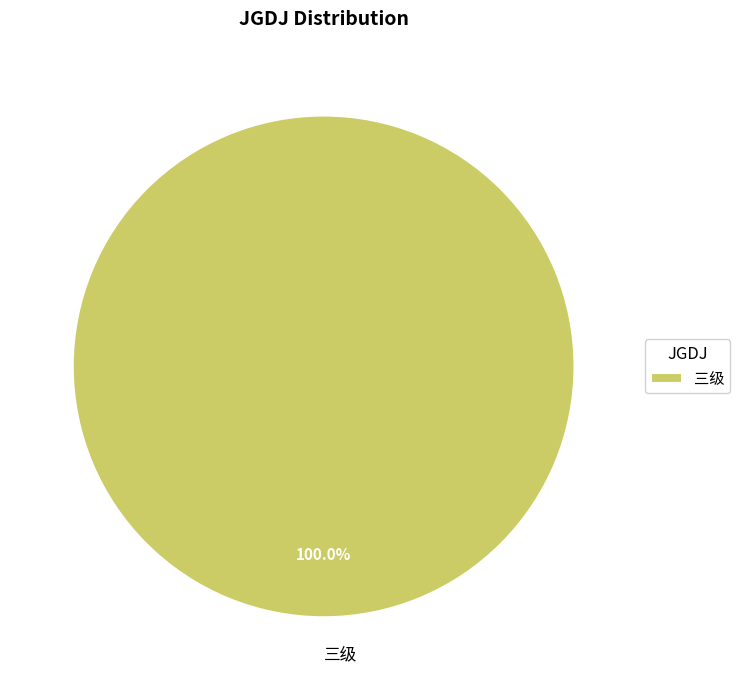

Is there a majority slice in this chart?

Yes